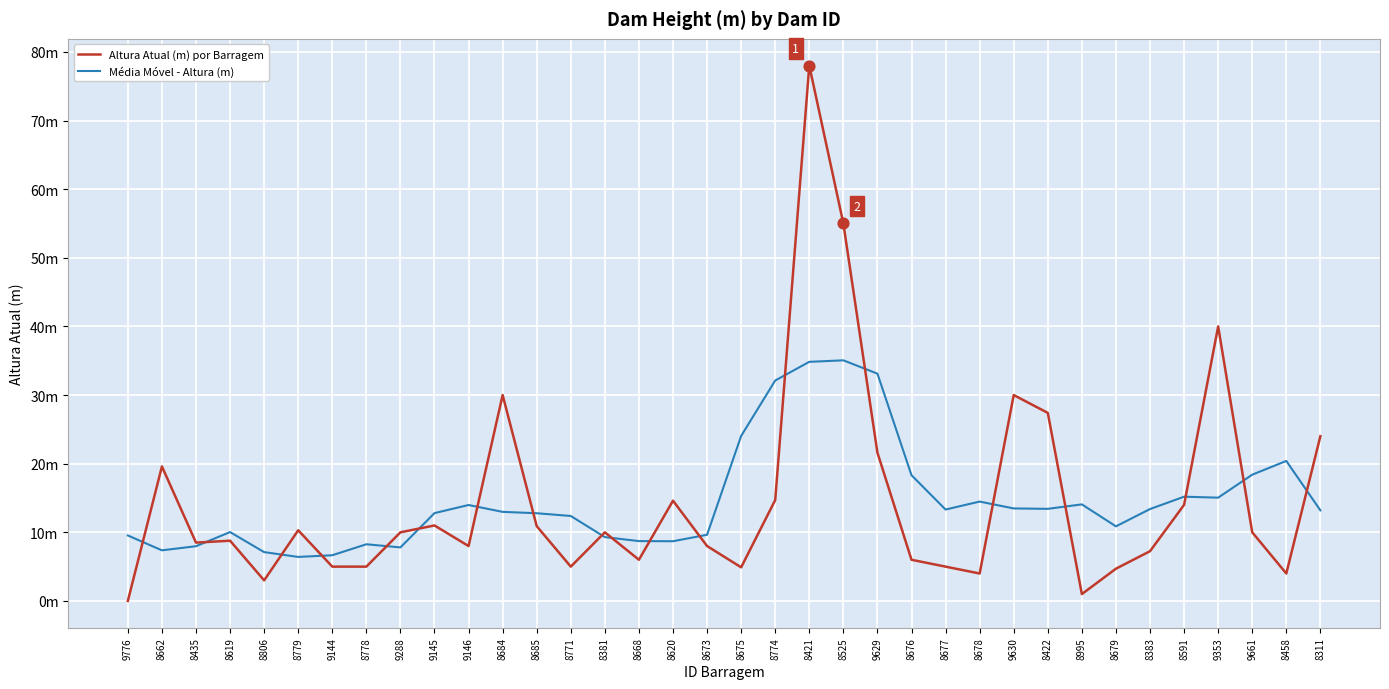

Which series has the largest total across all categories?

Média Móvel - Altura (m)